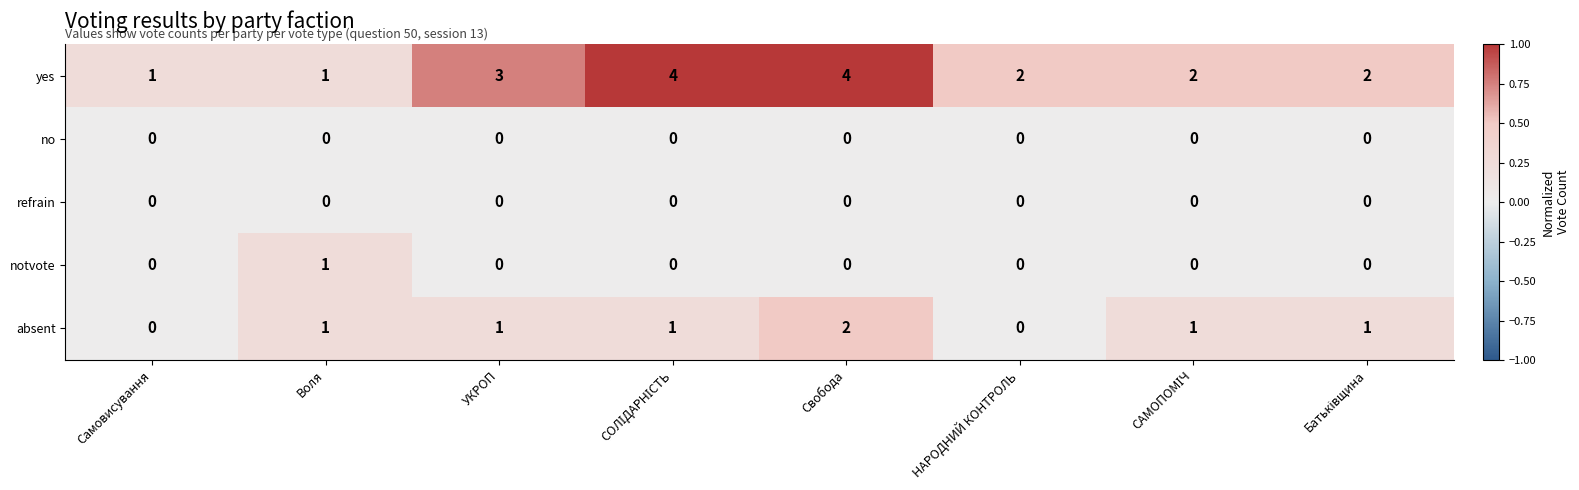

What is the total value across all series at УКРОП?

4